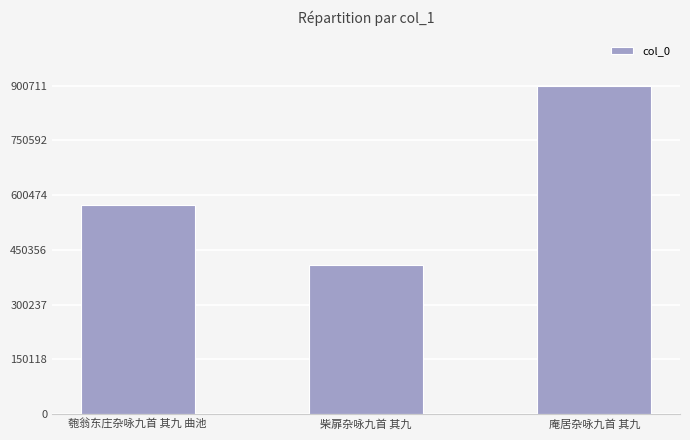

Reading left to right, transcribe all the data shown in this chart.

573993	409672	900711